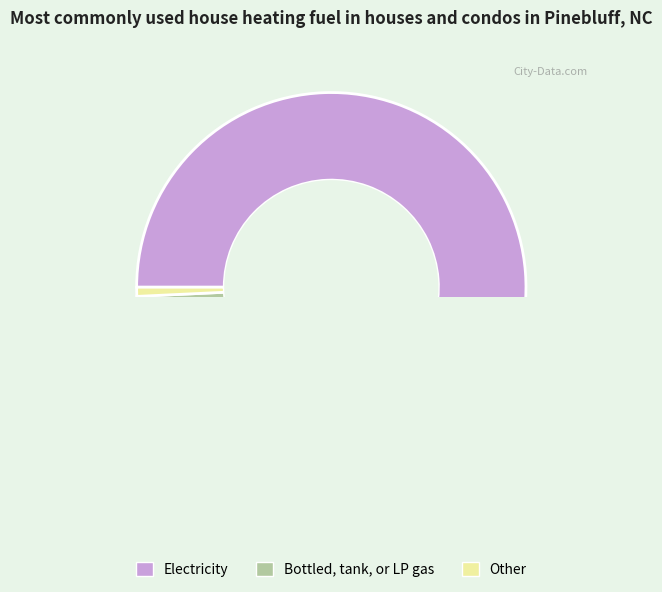

Do 1555 and 27 together represent more than half of the pie?

Yes